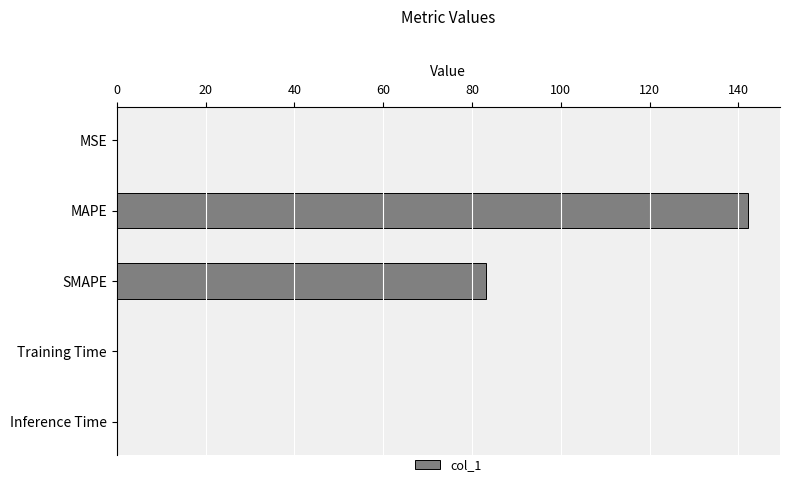

Which label corresponds to the largest value in the chart?

MAPE